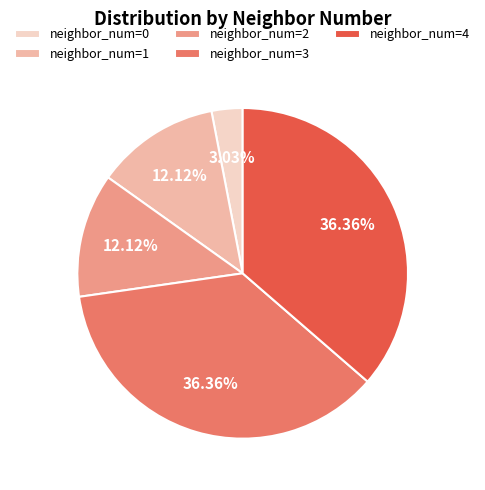

How many slices are in this pie chart?

5